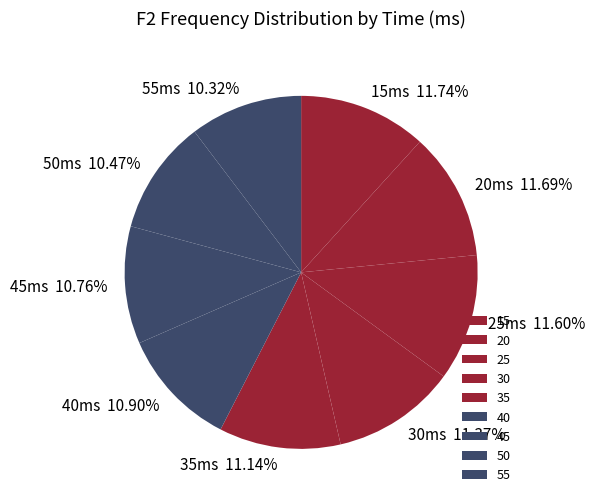

Is it true that 50 is 1% of the pie?

False